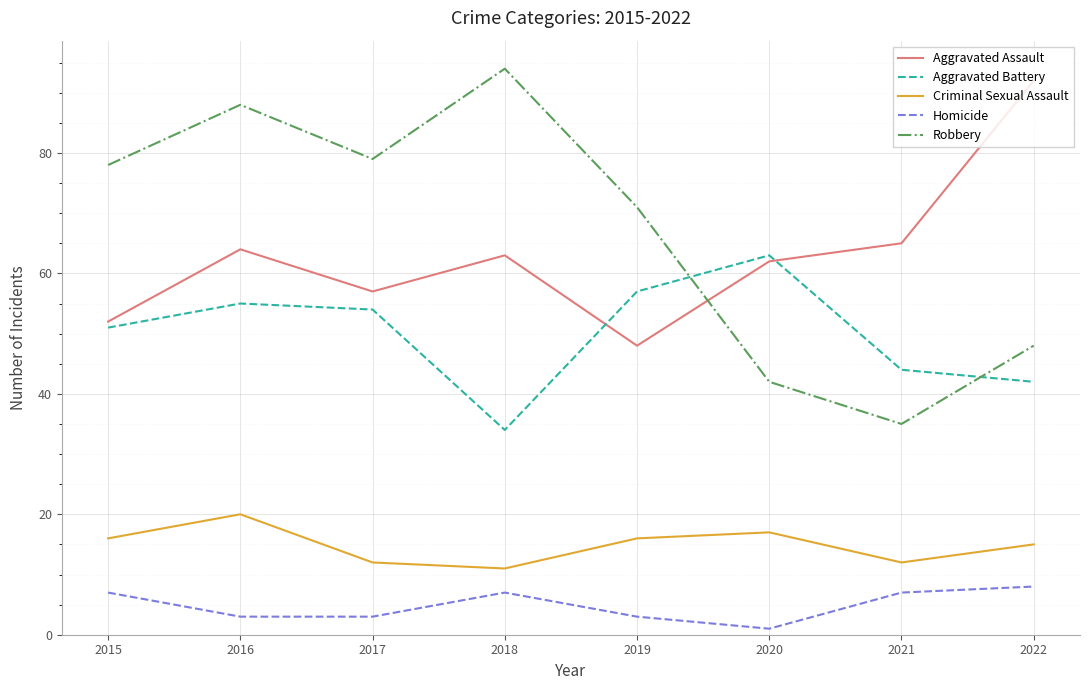

What is the difference between the maximum and minimum values in the Homicide series?

7